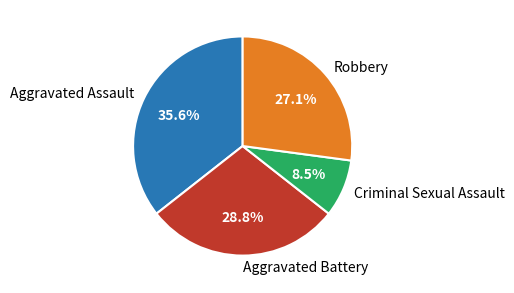

Is there a majority slice in this chart?

No